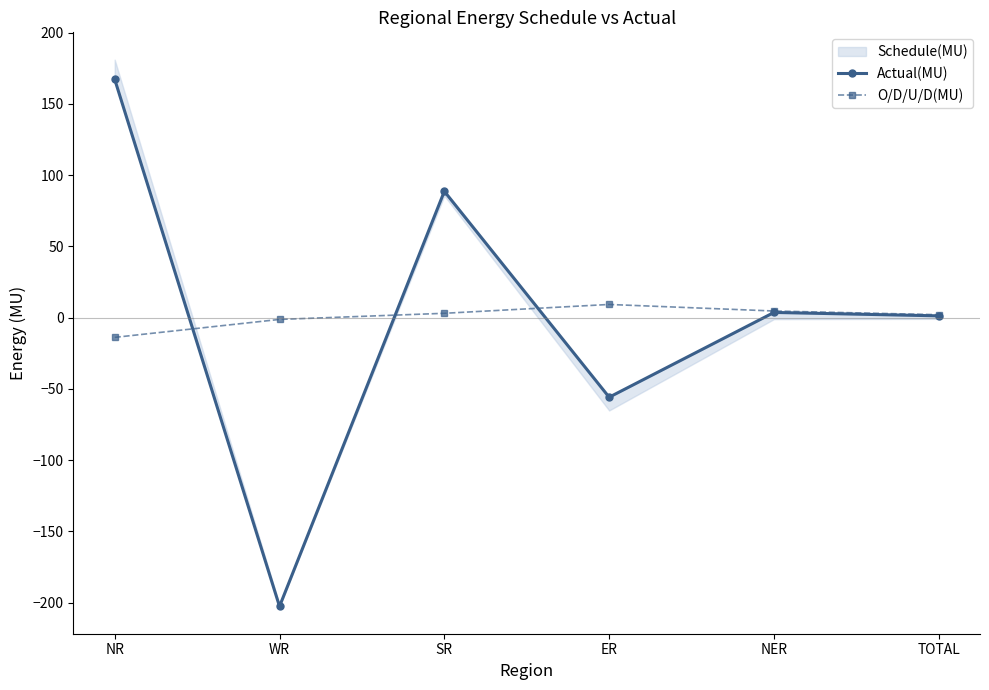

Reading right to left, what are all the values shown in this chart?

Actual(MU): 1.3	3.7	-55.8	88.7	-202.6	167.3
O/D/U/D(MU): 2.1	4.7	9.3	3.1	-1.2	-13.8